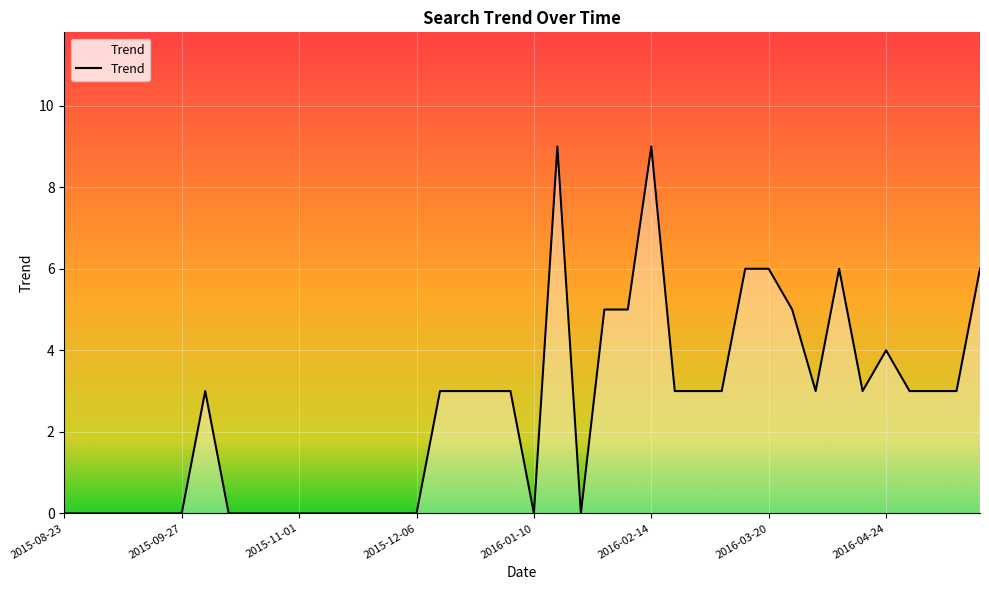

What is the difference between the maximum and minimum values?

9